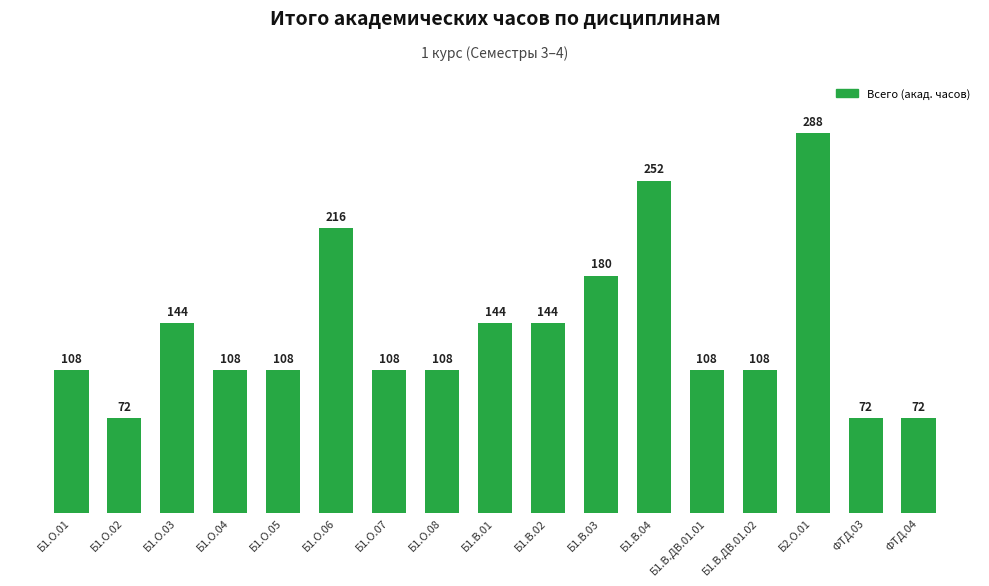

How many values are below 108?

3